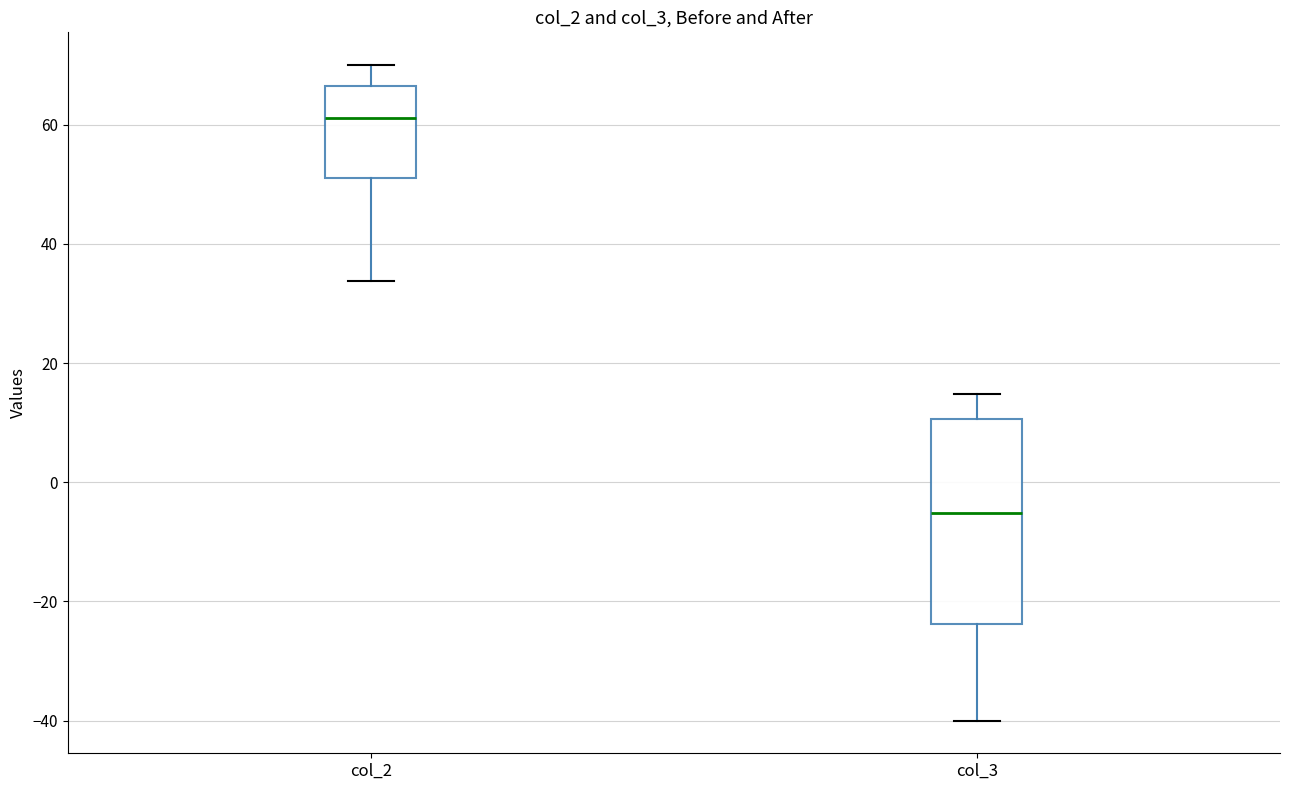

Where is the upper edge of the box for col_2 on the y-axis? The values are not printed on the chart, so give them approximately, as read against the axis.

66